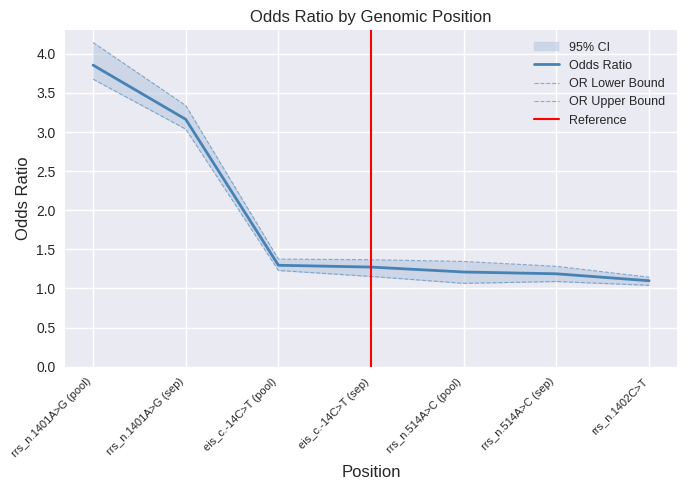

What is the minimum value for Odds Ratio?

1.1